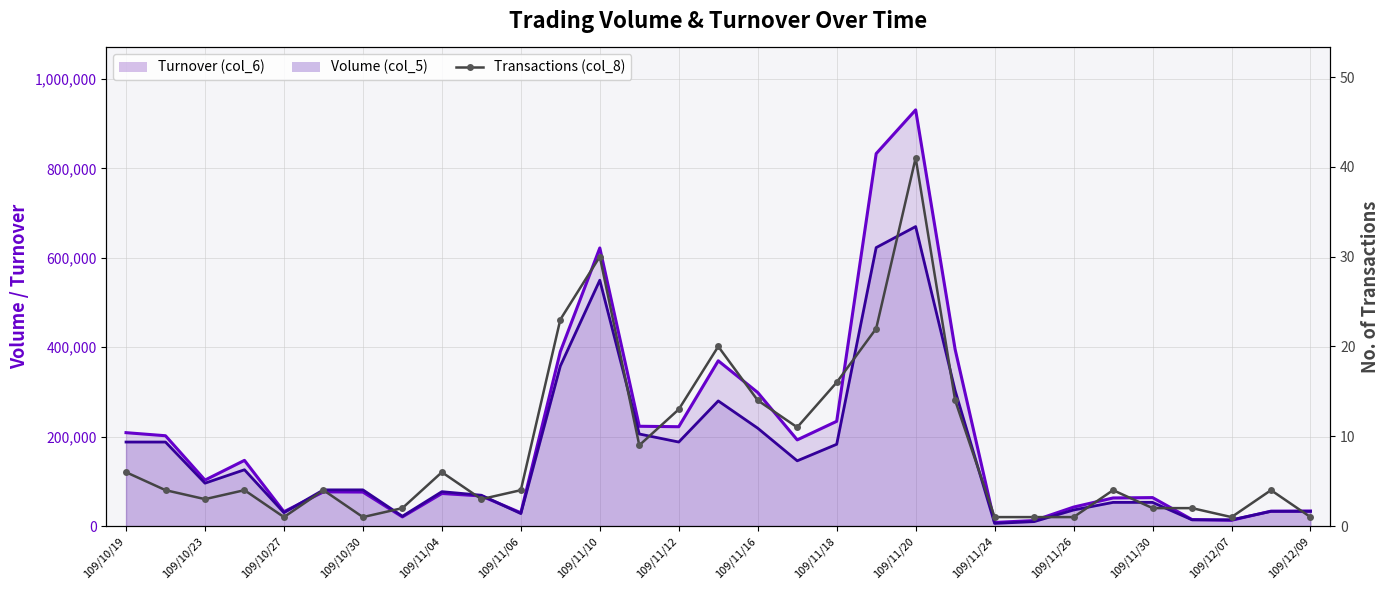

Is it true that the value at 25 is 4?

True